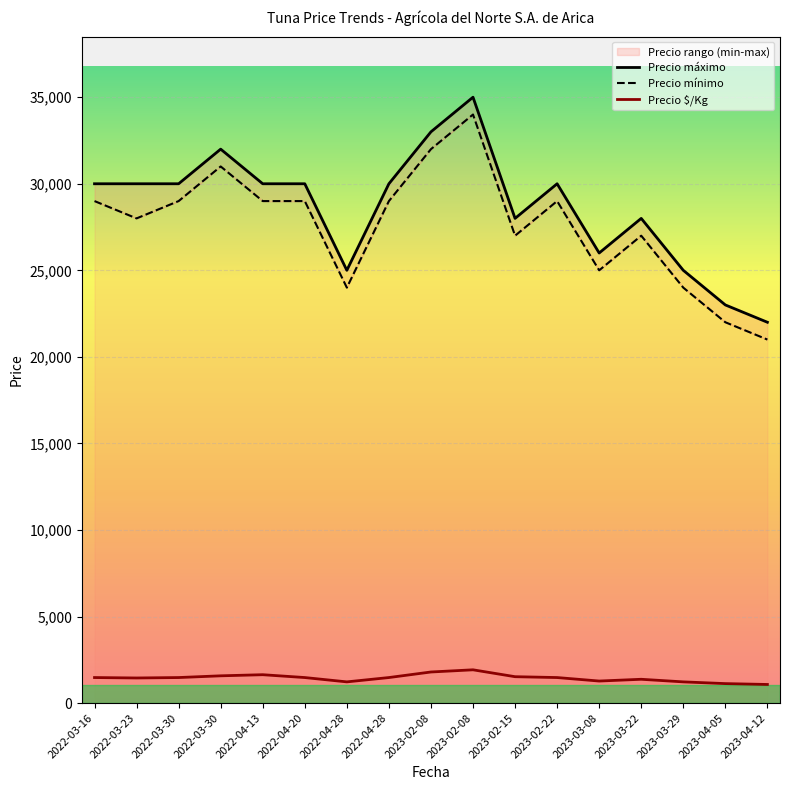

Read the Precio $/Kg value at 2023-02-15.

1524